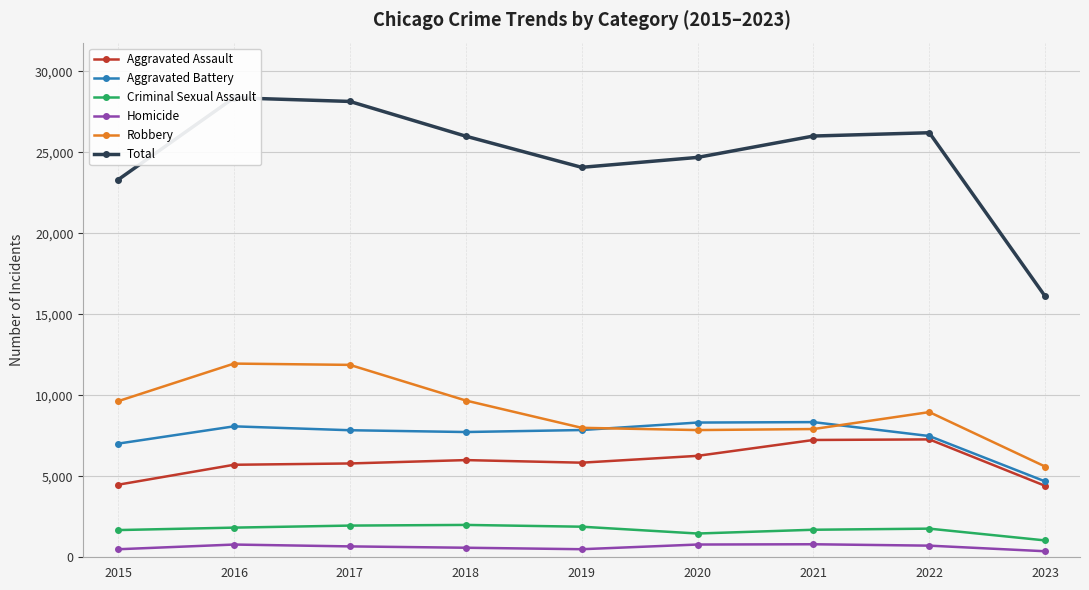

What are all the series names shown in the legend?

Aggravated Assault, Aggravated Battery, Criminal Sexual Assault, Homicide, Robbery, Total